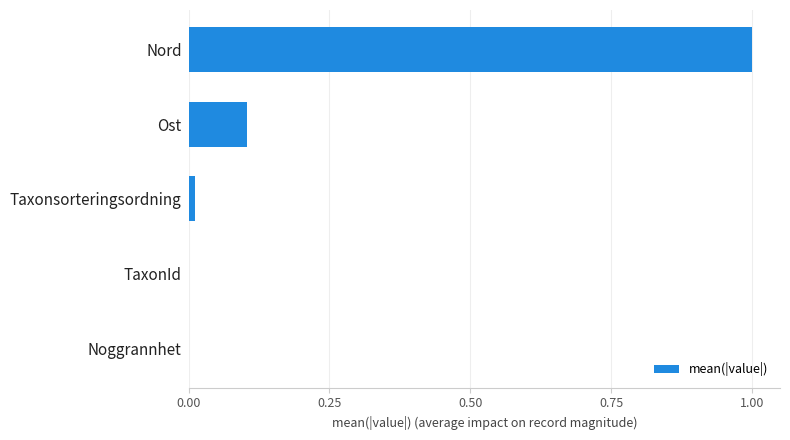

The chart shows a value of 1.0 at Nord. True or false?

True